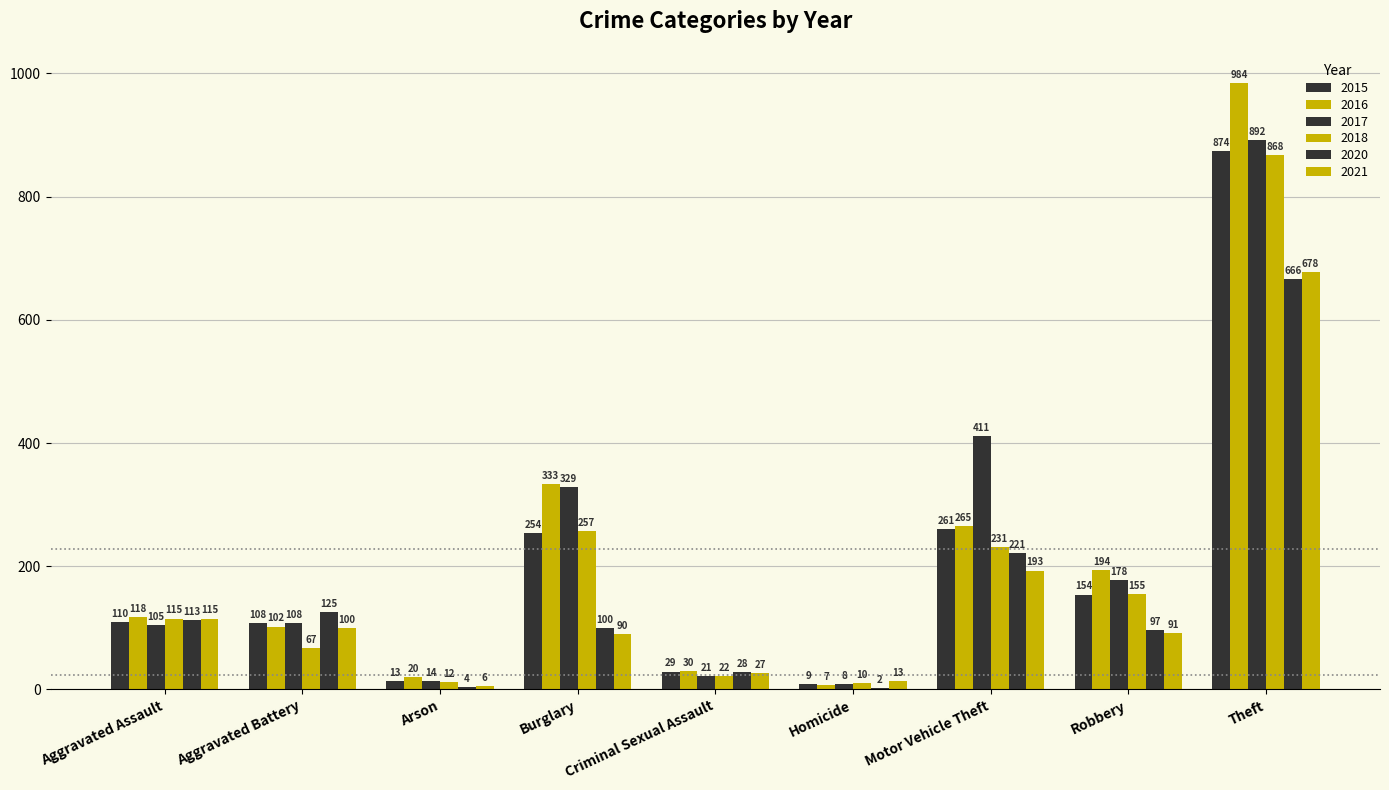

How many groups of bars are there?

9